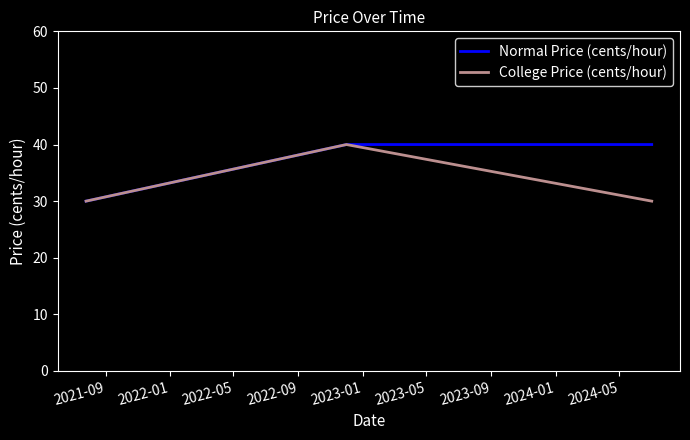

How many categories are shown in the chart?

3